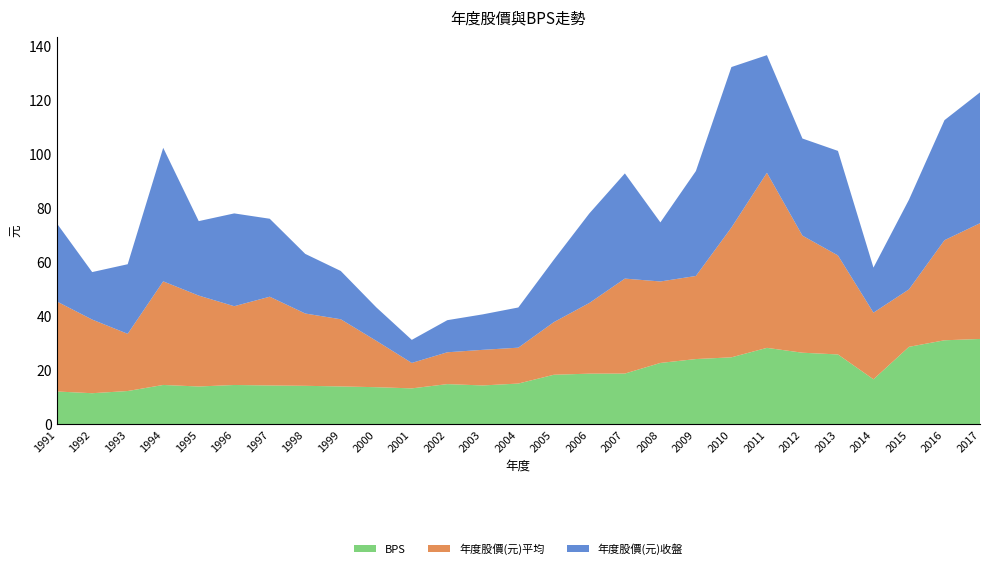

Reading left to right, list all the values displayed in this chart.

年度股價(元)收盤: 1991=29.0	1992=17.6	1993=25.8	1994=49.5	1995=27.6	1996=34.4	1997=28.9	1998=22.1	1999=17.9	2000=12.4	2001=8.6	2002=11.9	2003=13.2	2004=14.9	2005=23.1	2006=33.2	2007=39.0	2008=21.9	2009=38.9	2010=59.5	2011=43.6	2012=36.0	2013=38.8	2014=16.7	2015=33.2	2016=44.5	2017=48.5
年度股價(元)平均: 1991=33.4	1992=27.3	1993=21.2	1994=38.4	1995=33.7	1996=29.2	1997=32.9	1998=26.8	1999=24.9	2000=17.2	2001=9.4	2002=11.8	2003=13.2	2004=13.3	2005=19.5	2006=26.2	2007=35.2	2008=30.2	2009=30.8	2010=48.1	2011=64.9	2012=43.4	2013=36.7	2014=24.7	2015=21.3	2016=37.1	2017=42.9
BPS: 1991=12.2	1992=11.6	1993=12.4	1994=14.6	1995=14.1	1996=14.6	1997=14.4	1998=14.3	1999=14.1	2000=13.8	2001=13.3	2002=14.9	2003=14.4	2004=15.1	2005=18.4	2006=18.8	2007=18.8	2008=22.8	2009=24.2	2010=24.9	2011=28.4	2012=26.6	2013=25.9	2014=16.7	2015=28.8	2016=31.2	2017=31.7